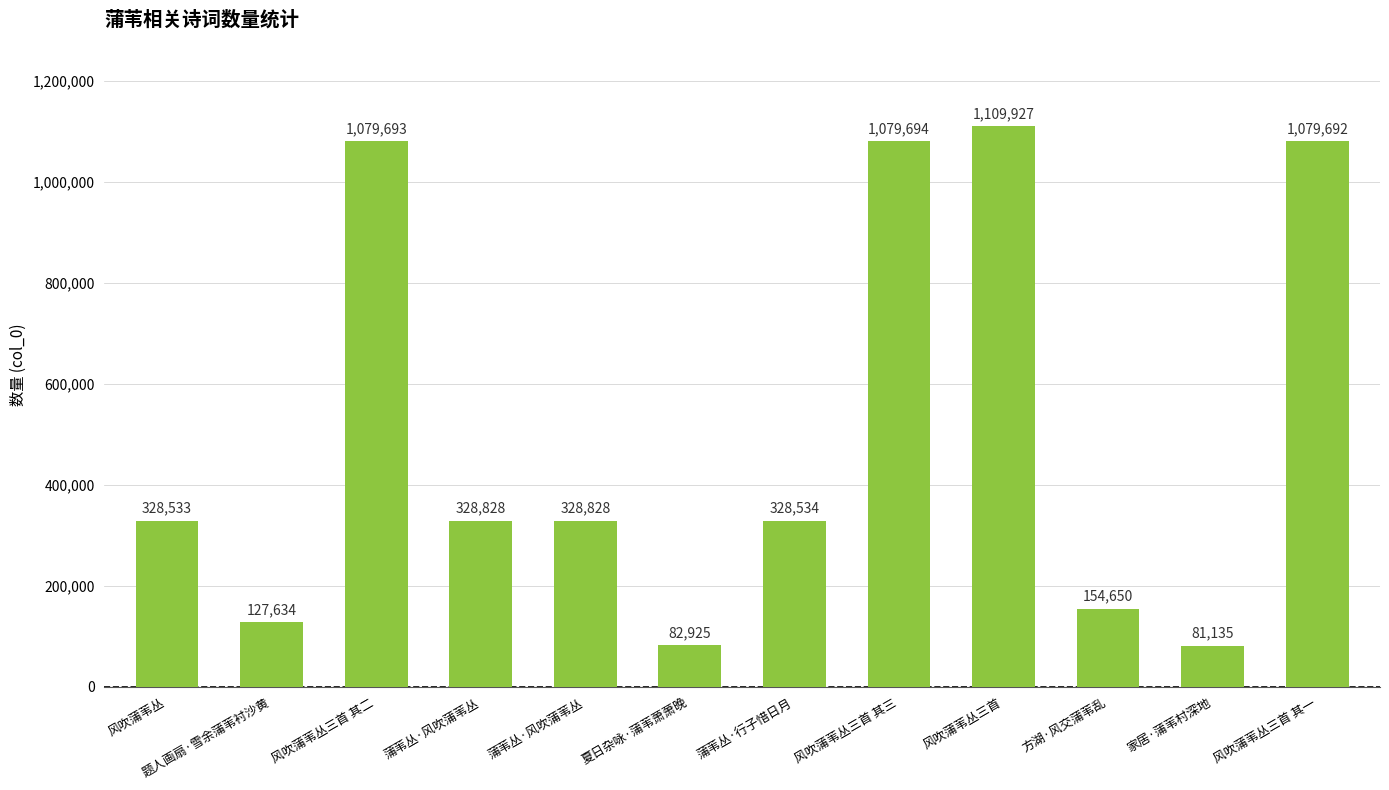

Reading right to left, transcribe all the data shown in this chart.

风吹蒲苇丛三首 其一=1079692	家居·蒲苇村深地=81135	方湖·风交蒲苇乱=154650	风吹蒲苇丛三首=1109927	风吹蒲苇丛三首 其三=1079694	蒲苇丛·行子惜日月=328534	夏日杂咏·蒲苇萧萧晚=82925	蒲苇丛·风吹蒲苇丛=328828	蒲苇丛·风吹蒲苇丛=328828	风吹蒲苇丛三首 其二=1079693	题人画扇·雪余蒲苇衬沙黄=127634	风吹蒲苇丛=328533